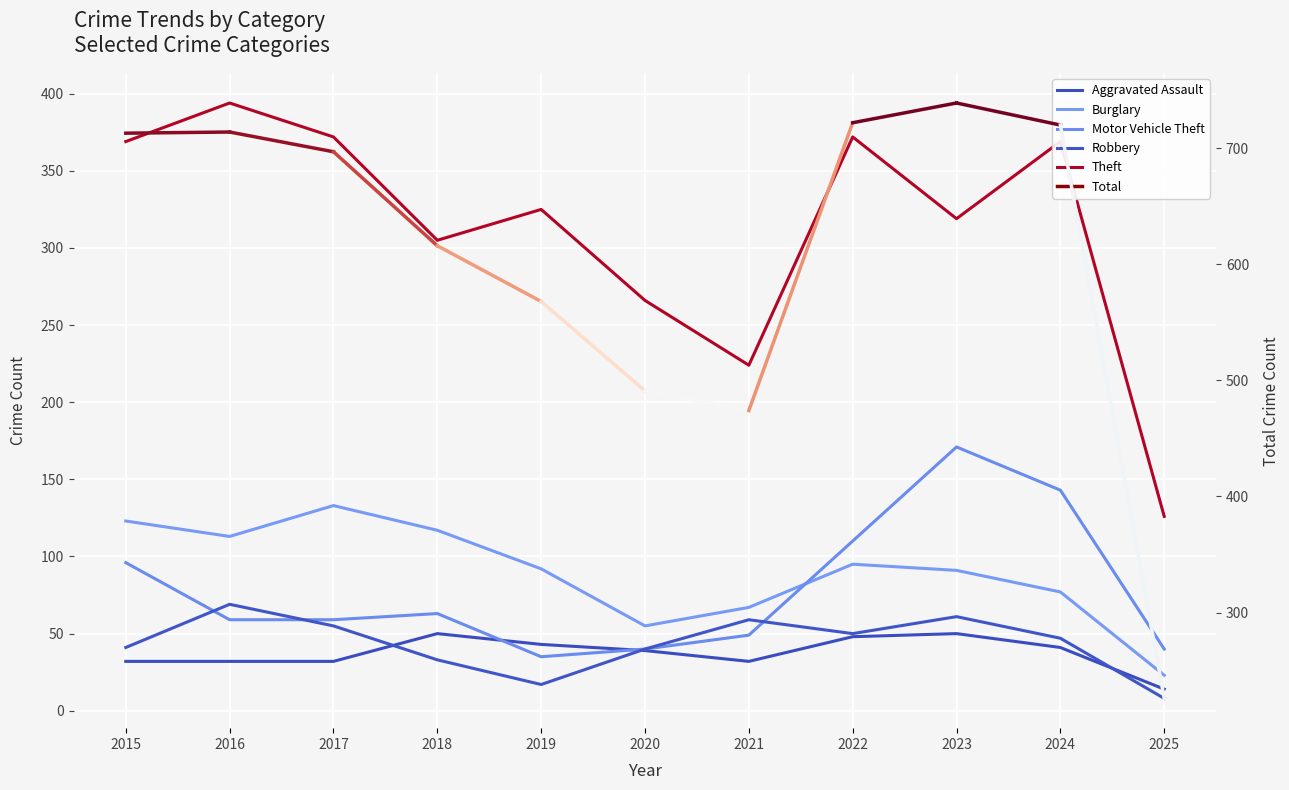

Is the value of Aggravated Assault at 2015 greater than the value of Burglary at 2018?

No